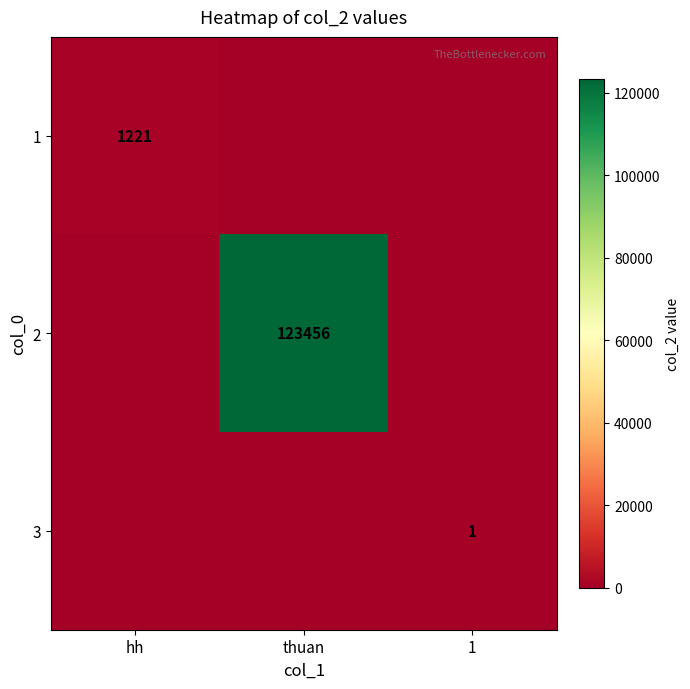

What is the total value across all series at 1?

1